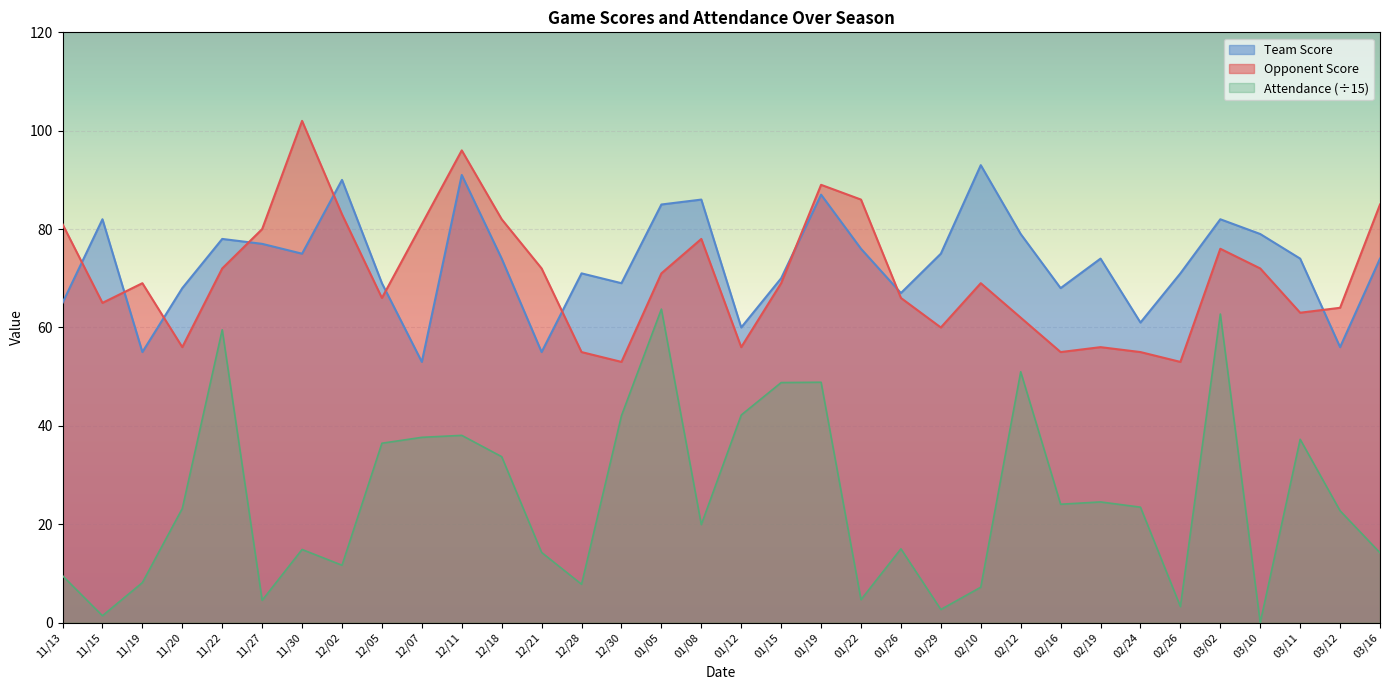

What is the value of the Team Score point at the 4th from the left?

68.0